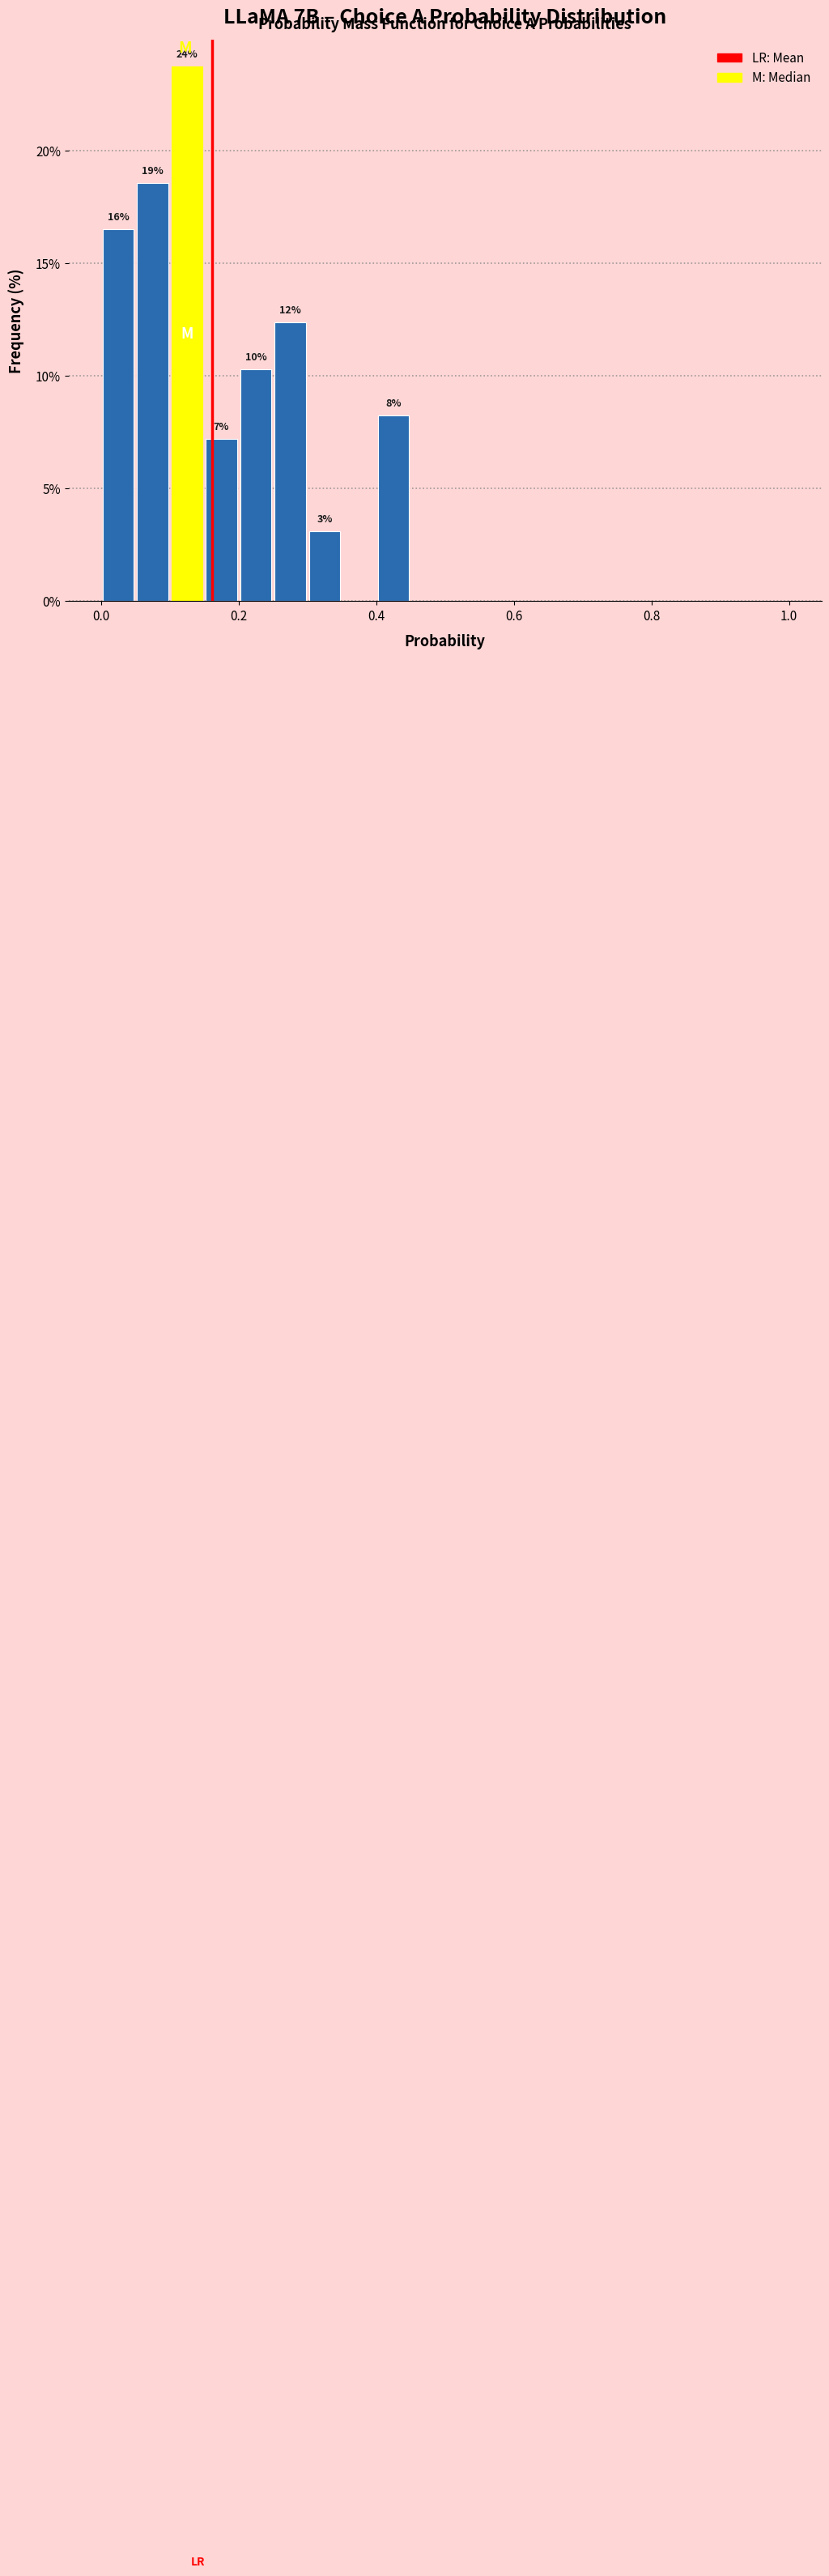

Around what value on the x-axis is the tallest bar? Give the approximate position of its centre, as read against the axis.

0.12